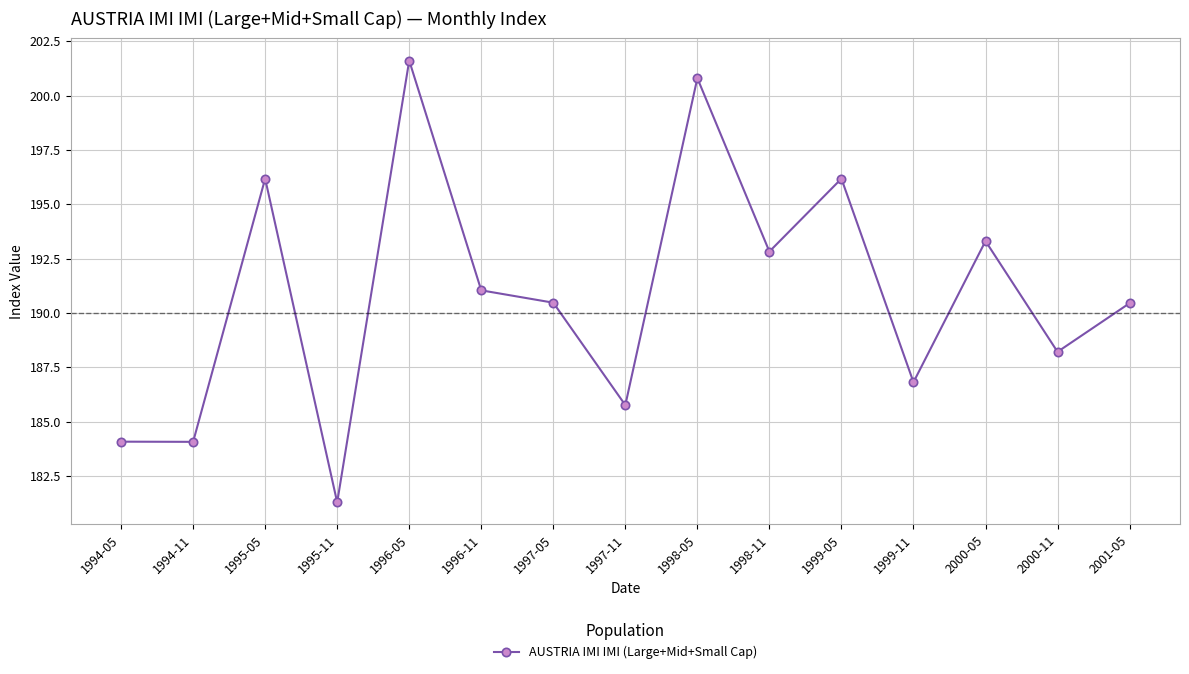

How many interior local peaks (higher than both neighbors) does the data have?

5